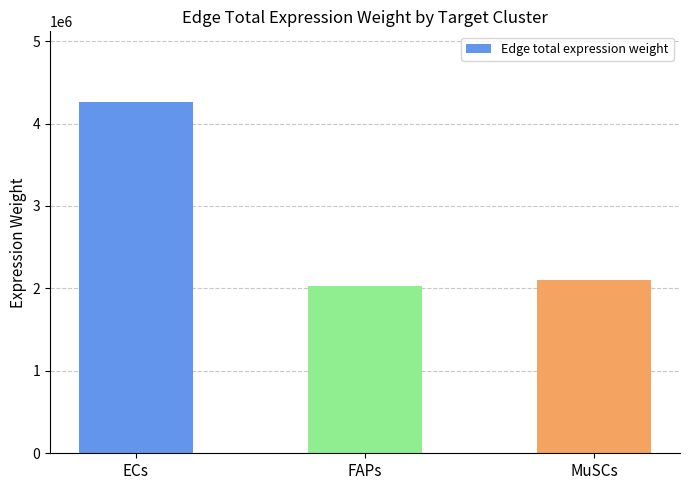

Are the bars grouped side by side (vs. stacked)?

No